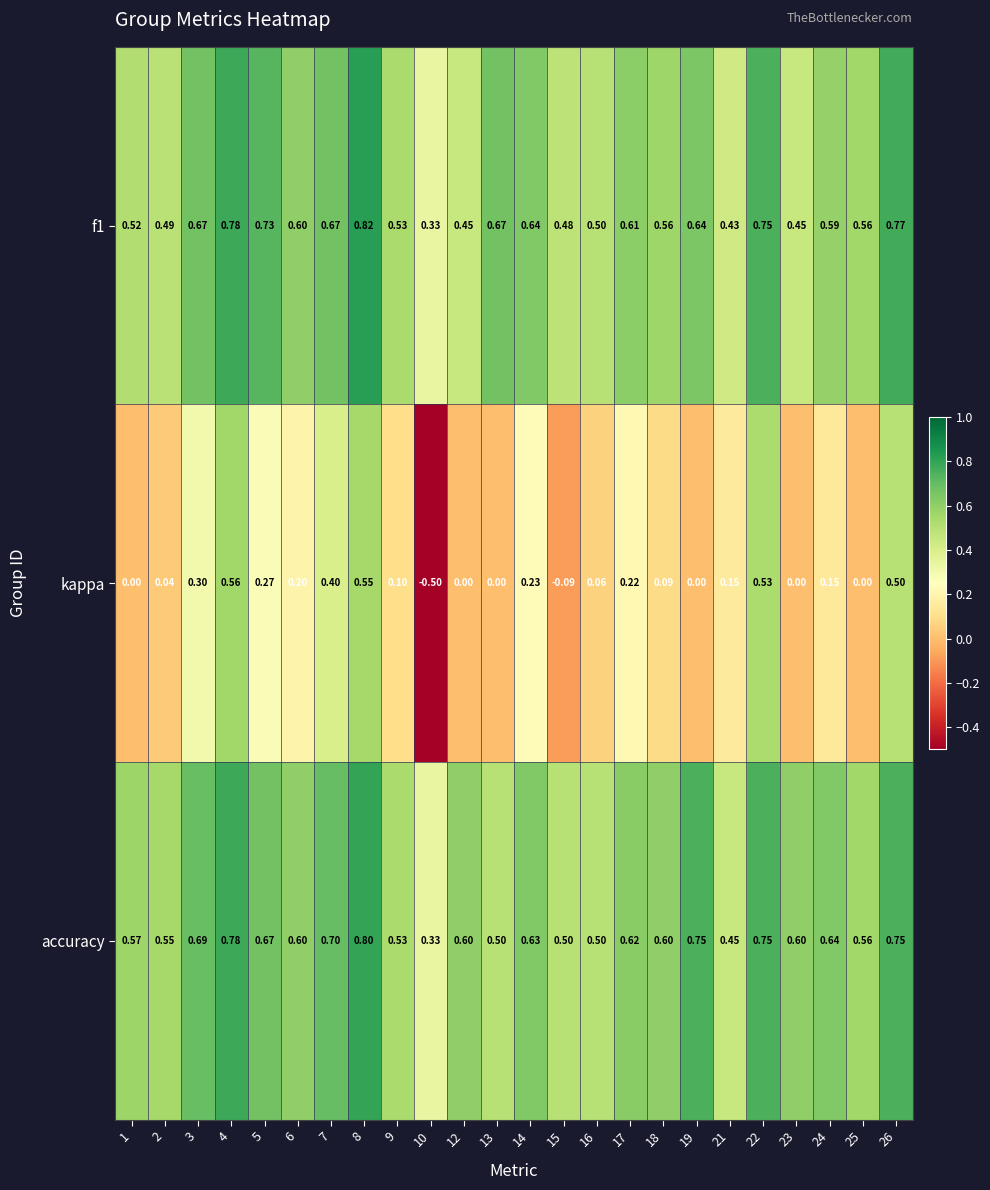

Which series has the largest total across all categories?

accuracy